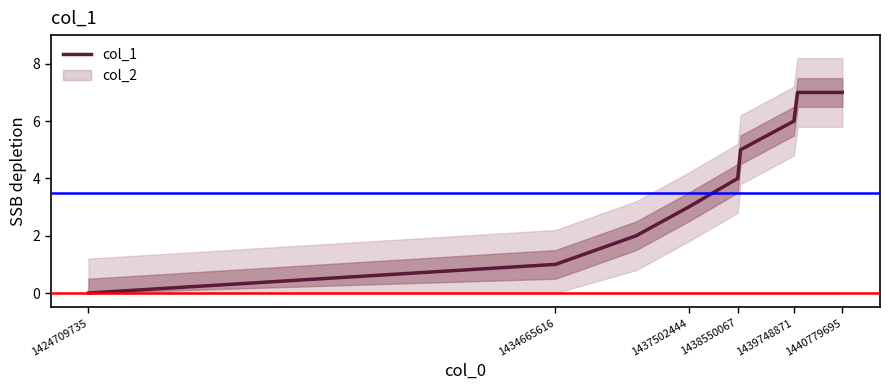

Reading left to right, extract all data points from this chart.

0	1	2	3	4	5	6	7	7